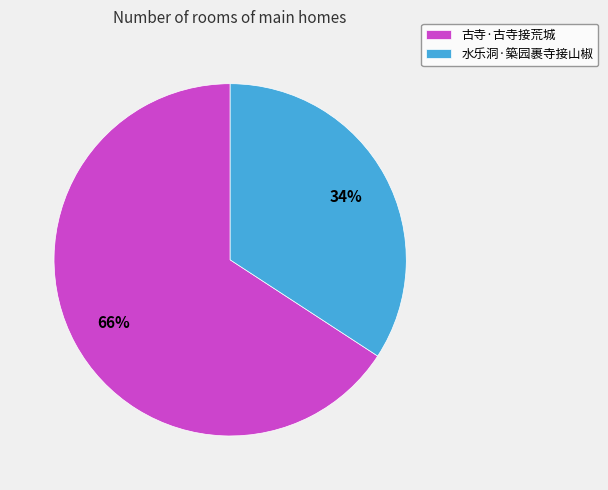

To the nearest percent, what percentage of the pie is 水乐洞·築园裹寺接山椒?

34%